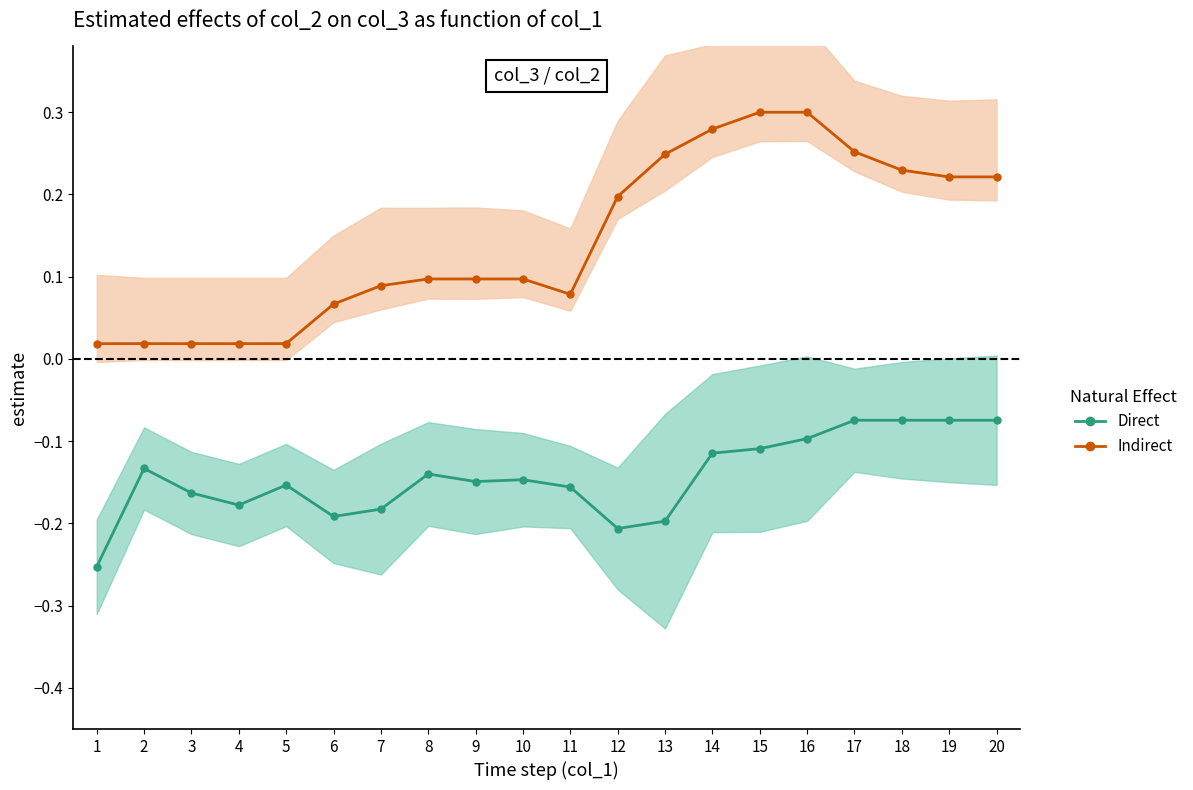

Where is Direct nearest to the value 0?

17